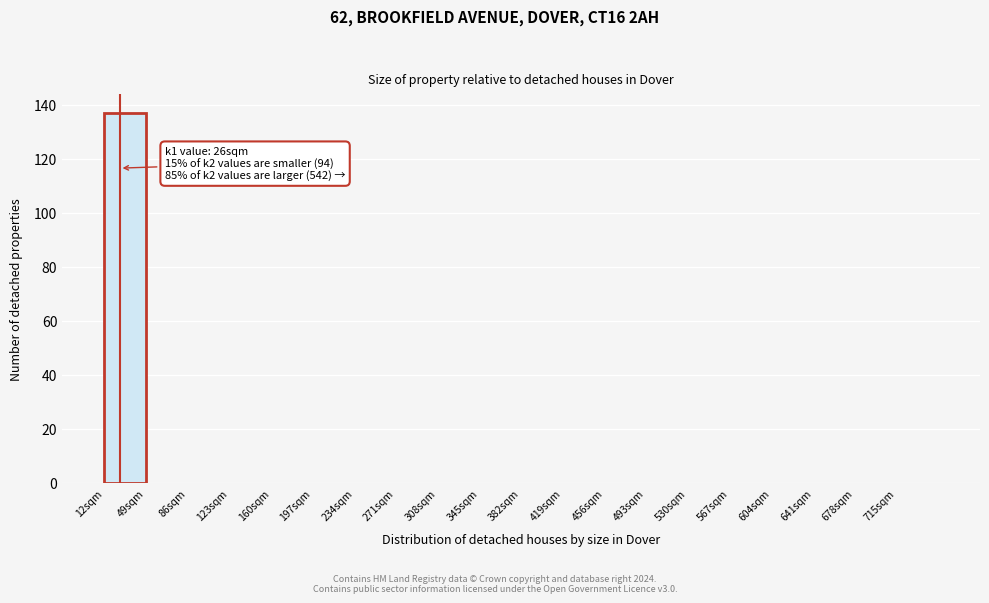

Which range on the x-axis has the tallest bar?

12 to 49